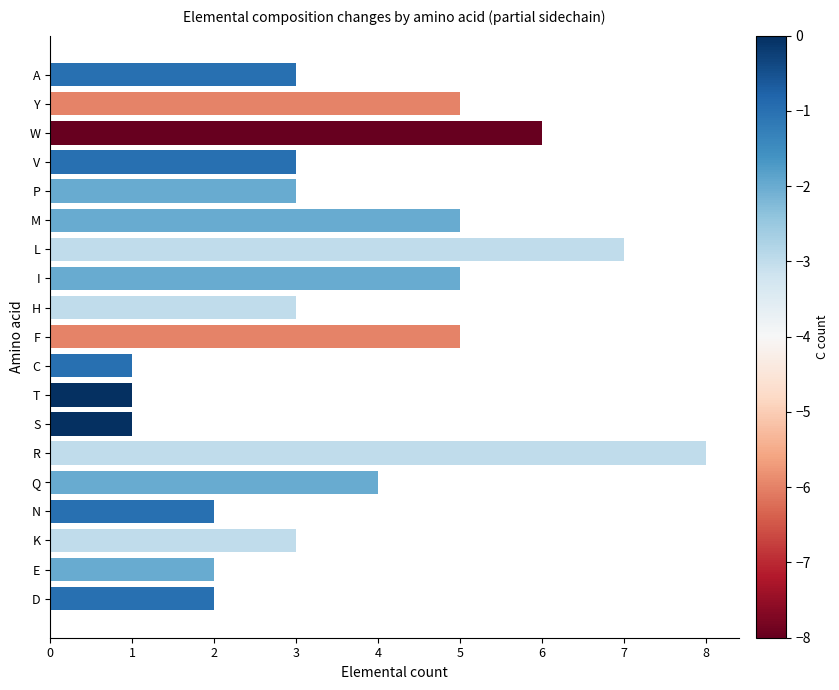

True or false: the data shows 5 at K.

False